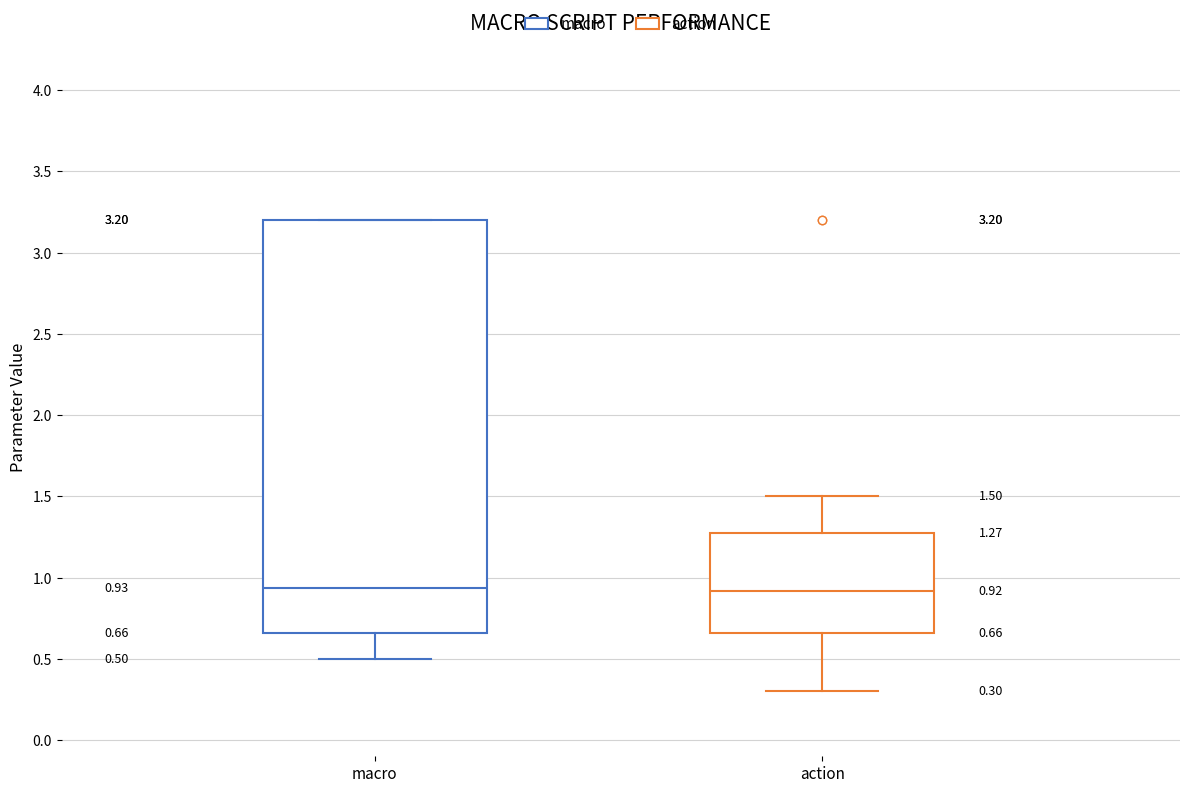

Which box is the tallest, from its lower edge to its upper edge?

macro